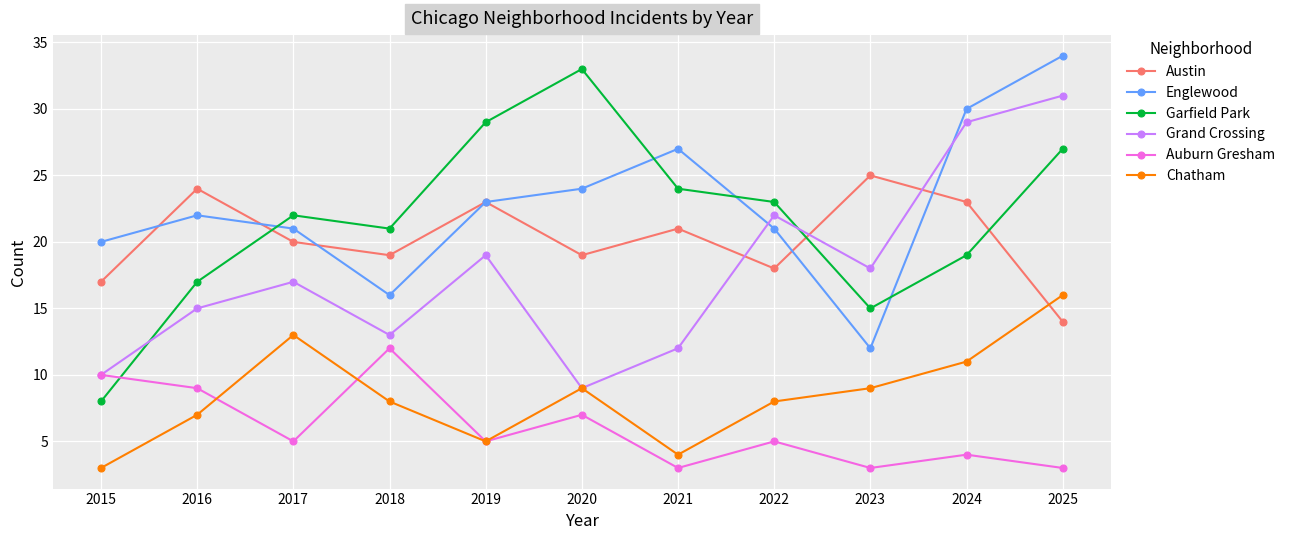

At which category does Englewood reach its first local valley?

2018